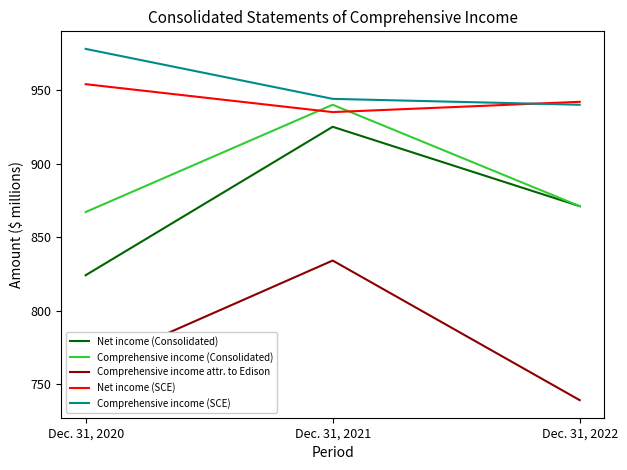

Rank the categories by Comprehensive income (Consolidated) value from lowest to highest.

Dec. 31, 2020, Dec. 31, 2022, Dec. 31, 2021